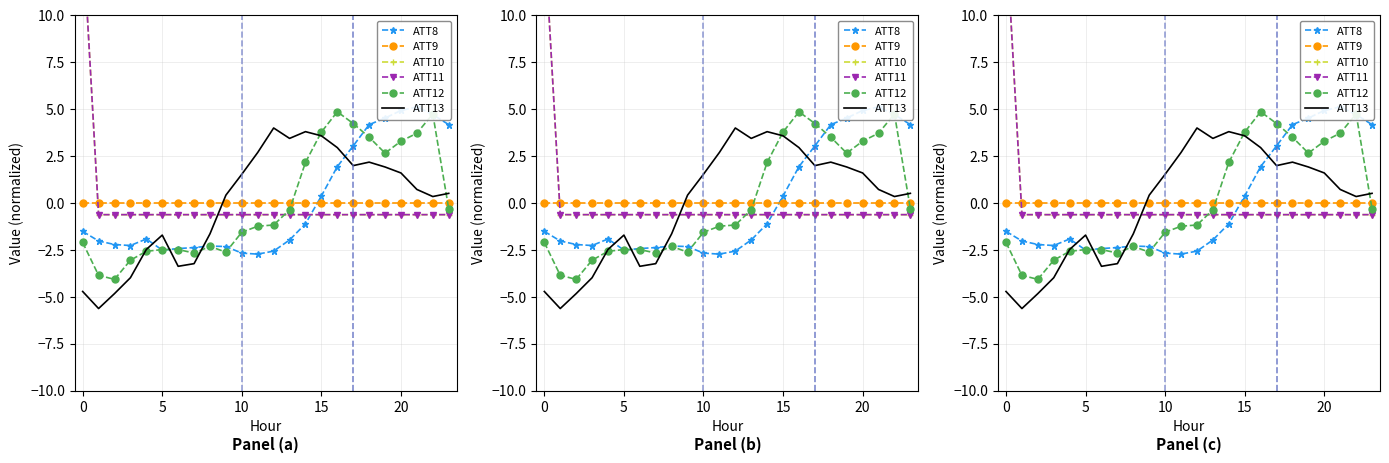

Reading left to right, extract all data points from this chart.

ATT8: -1.5	-2.0	-2.2	-2.3	-1.9	-2.5	-2.4	-2.4	-2.3	-2.3	-2.7	-2.7	-2.6	-2.0	-1.1	0.4	1.9	3.0	4.2	4.5	4.9	5.1	4.7	4.2
ATT9: 0.0	0.0	0.0	0.0	0.0	0.0	0.0	0.0	0.0	0.0	0.0	0.0	0.0	0.0	0.0	0.0	0.0	0.0	0.0	0.0	0.0	0.0	0.0	0.0
ATT10: 14.4	-0.6	-0.6	-0.6	-0.6	-0.6	-0.6	-0.6	-0.6	-0.6	-0.6	-0.6	-0.6	-0.6	-0.6	-0.6	-0.6	-0.6	-0.6	-0.6	-0.6	-0.6	-0.6	-0.6
ATT11: 14.4	-0.6	-0.6	-0.6	-0.6	-0.6	-0.6	-0.6	-0.6	-0.6	-0.6	-0.6	-0.6	-0.6	-0.6	-0.6	-0.6	-0.6	-0.6	-0.6	-0.6	-0.6	-0.6	-0.6
ATT12: -2.1	-3.9	-4.1	-3.1	-2.6	-2.5	-2.5	-2.7	-2.3	-2.6	-1.6	-1.2	-1.2	-0.4	2.2	3.8	4.9	4.2	3.5	2.7	3.3	3.7	4.7	-0.3
ATT13: -4.7	-5.6	-4.8	-4.0	-2.5	-1.7	-3.4	-3.2	-1.6	0.4	1.5	2.7	4.0	3.4	3.8	3.6	2.9	2.0	2.2	1.9	1.6	0.7	0.3	0.5